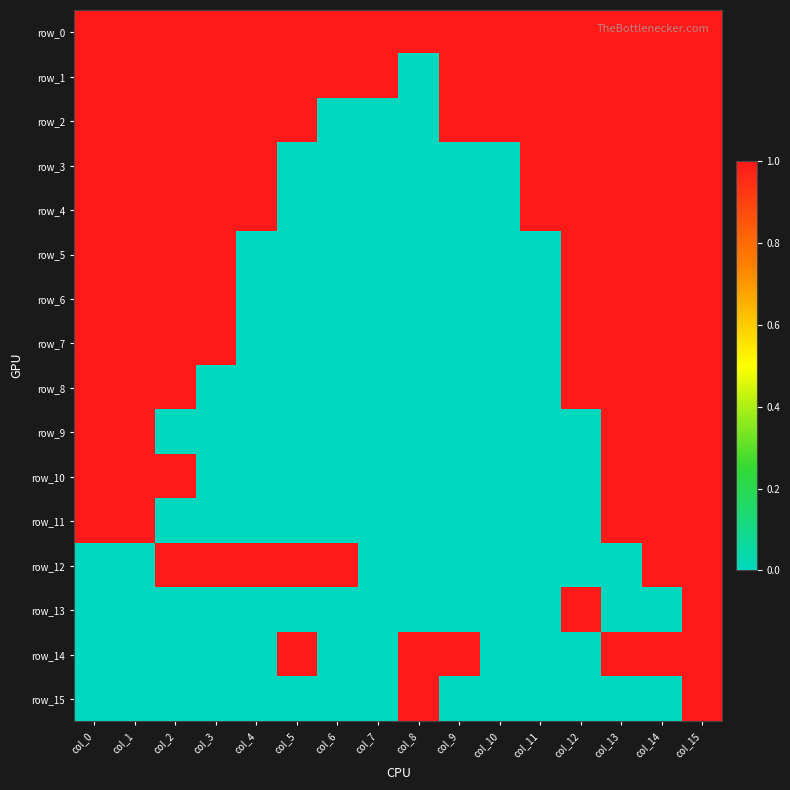

The row_14 series shows 0 at col_12. True or false?

True